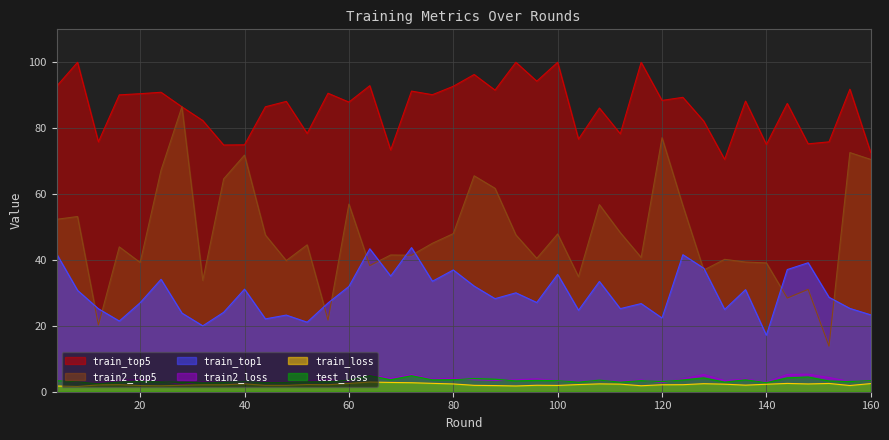

At which label is train_top1 closest to 30?

92